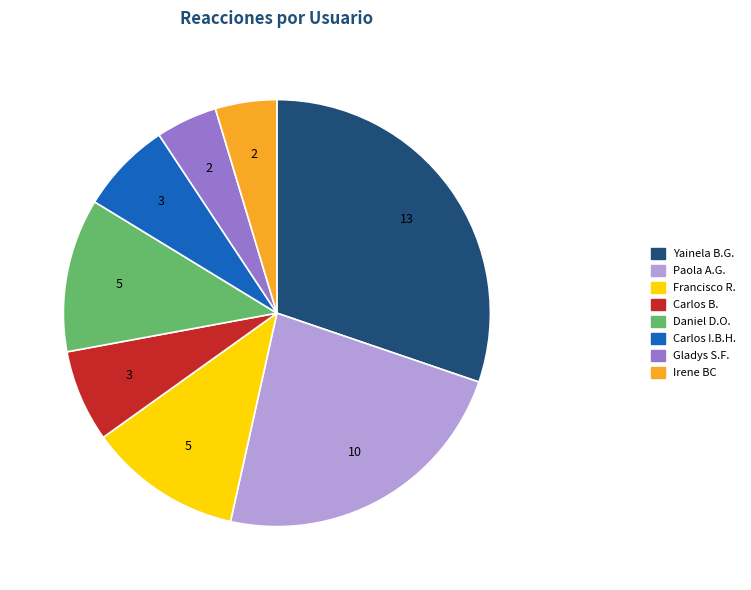

How many slices are in this pie chart?

8